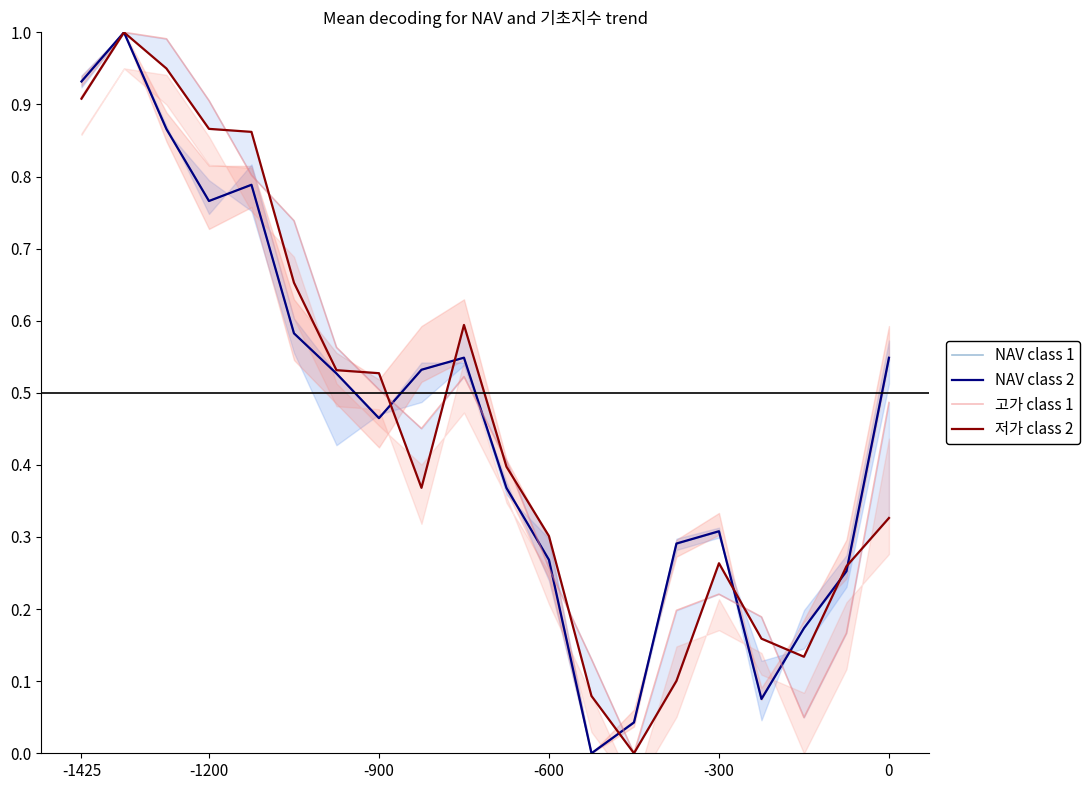

What is the maximum value for NAV class 1?

1.0